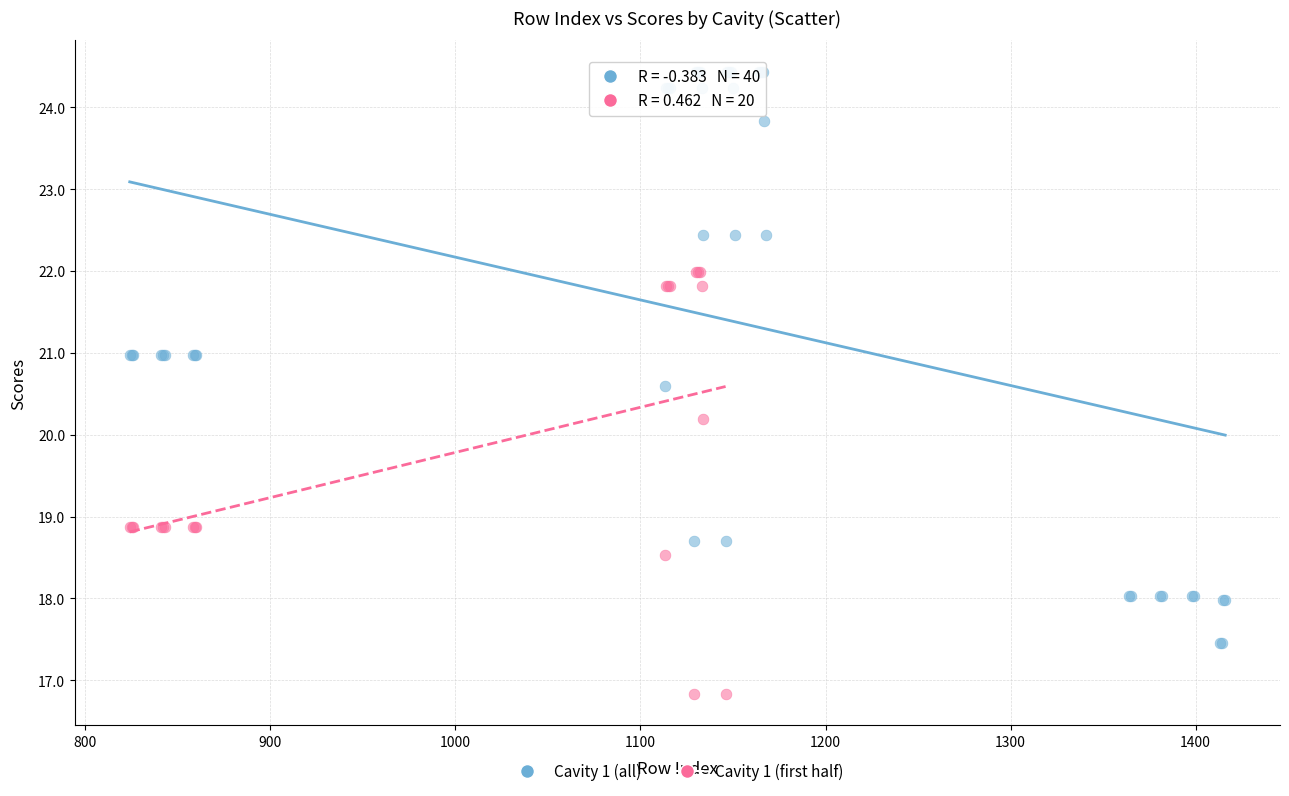

Which series contains the highest Y value?

Cavity 1 (all)